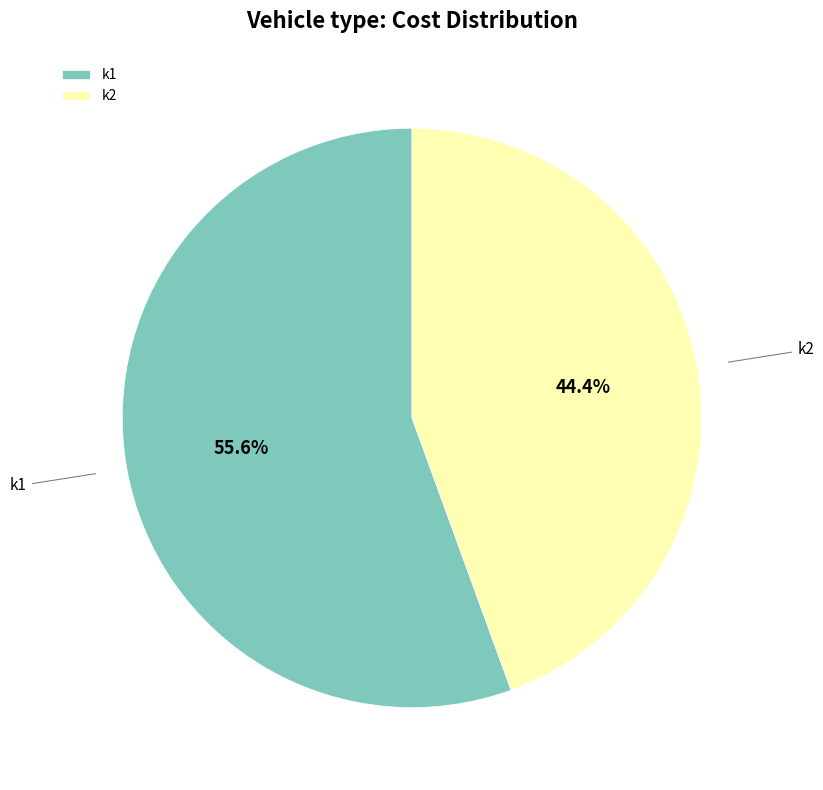

The k1 slice represents 56% of the pie. True or false?

True